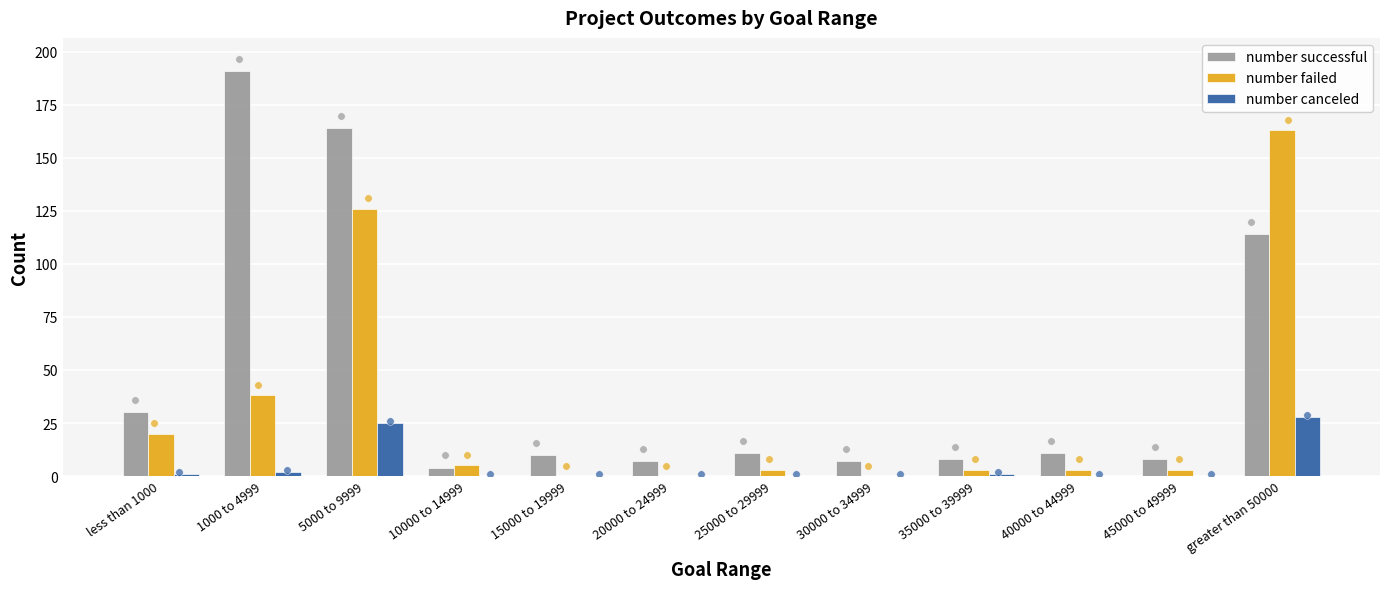

Is the value of number successful at 1000 to 4999 greater than the value of number failed at 35000 to 39999?

Yes